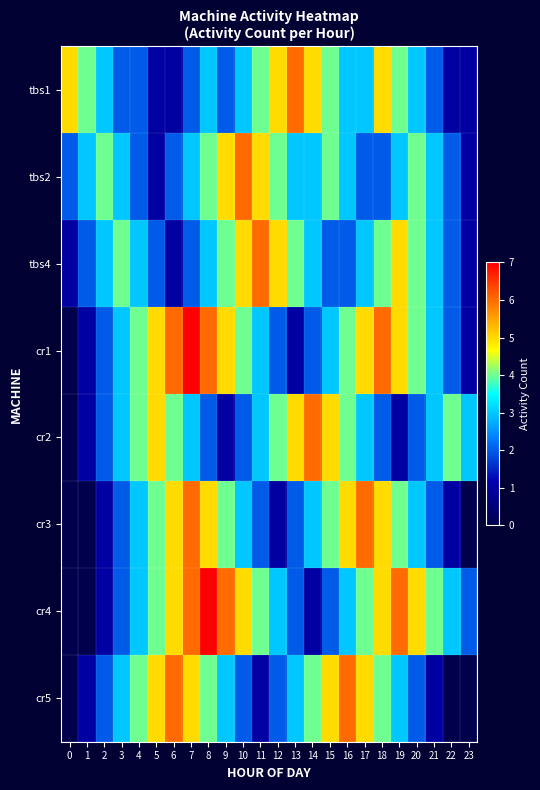

Reading left to right, extract all data points from this chart.

tbs1: 0=5	1=4	2=3	3=2	4=2	5=1	6=1	7=2	8=3	9=2	10=3	11=4	12=5	13=6	14=5	15=4	16=3	17=3	18=5	19=4	20=3	21=2	22=1	23=1
tbs2: 0=2	1=3	2=4	3=3	4=2	5=1	6=2	7=3	8=4	9=5	10=6	11=5	12=4	13=3	14=3	15=4	16=3	17=2	18=2	19=3	20=4	21=3	22=2	23=1
tbs4: 0=1	1=2	2=3	3=4	4=3	5=2	6=1	7=2	8=3	9=4	10=5	11=6	12=5	13=4	14=3	15=2	16=2	17=3	18=4	19=5	20=4	21=3	22=2	23=1
cr1: 0=0	1=1	2=2	3=3	4=4	5=5	6=6	7=7	8=6	9=5	10=4	11=3	12=2	13=1	14=2	15=3	16=4	17=5	18=6	19=5	20=4	21=3	22=2	23=1
cr2: 0=0	1=1	2=2	3=3	4=4	5=5	6=4	7=3	8=2	9=1	10=2	11=3	12=4	13=5	14=6	15=5	16=4	17=3	18=2	19=1	20=2	21=3	22=4	23=3
cr3: 0=0	1=0	2=1	3=2	4=3	5=4	6=5	7=6	8=5	9=4	10=3	11=2	12=1	13=2	14=3	15=4	16=5	17=6	18=5	19=4	20=3	21=2	22=1	23=0
cr4: 0=0	1=0	2=1	3=2	4=3	5=4	6=5	7=6	8=7	9=6	10=5	11=4	12=3	13=2	14=1	15=2	16=3	17=4	18=5	19=6	20=5	21=4	22=3	23=2
cr5: 0=0	1=1	2=2	3=3	4=4	5=5	6=6	7=5	8=4	9=3	10=2	11=1	12=2	13=3	14=4	15=5	16=6	17=5	18=4	19=3	20=2	21=1	22=0	23=0